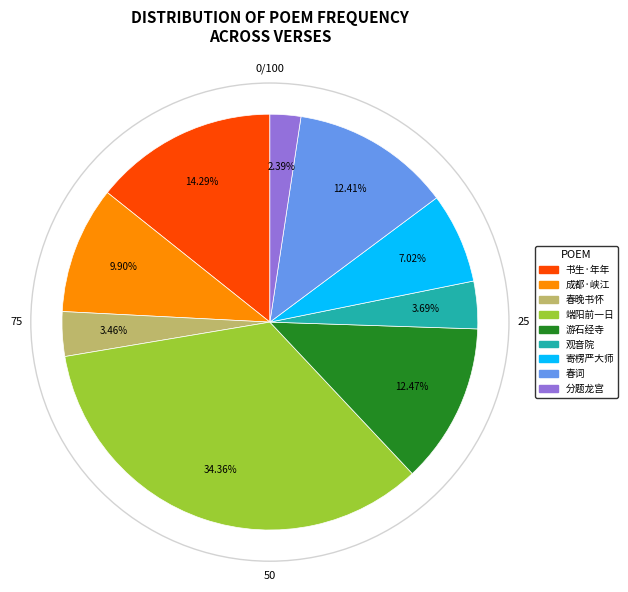

Does any single category account for the majority?

No